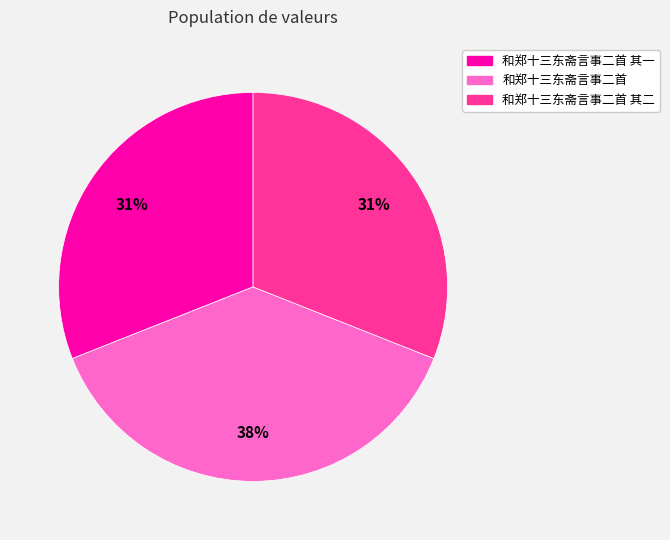

To the nearest percent, what is the average slice percentage?

33%